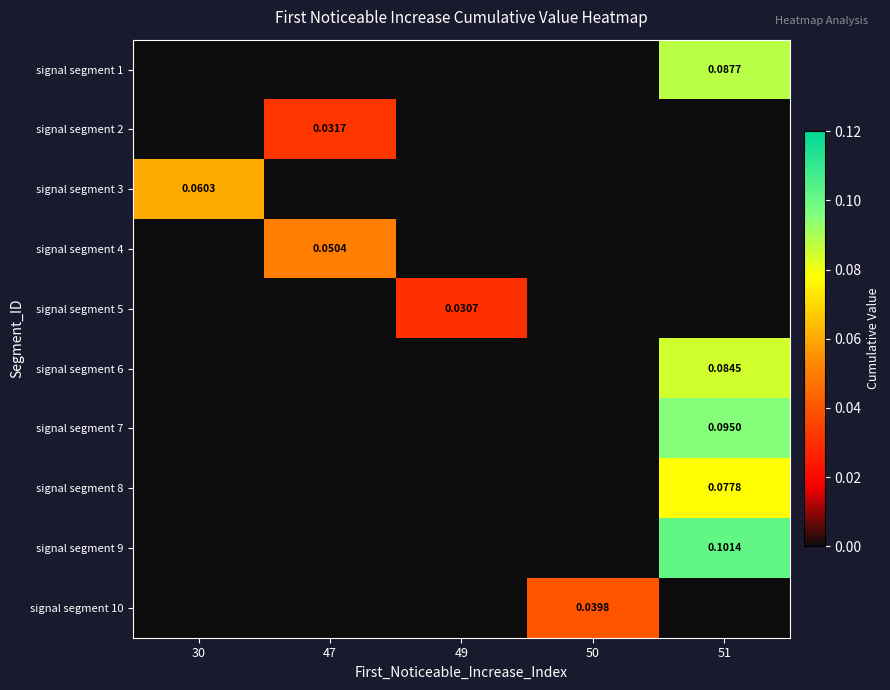

Reading left to right, what are all the values shown in this chart?

row_0: 0.0	0.0	0.0	0.0	0.1
row_1: 0.0	0.0	0.0	0.0	0.0
row_2: 0.1	0.0	0.0	0.0	0.0
row_3: 0.0	0.1	0.0	0.0	0.0
row_4: 0.0	0.0	0.0	0.0	0.0
row_5: 0.0	0.0	0.0	0.0	0.1
row_6: 0.0	0.0	0.0	0.0	0.1
row_7: 0.0	0.0	0.0	0.0	0.1
row_8: 0.0	0.0	0.0	0.0	0.1
row_9: 0.0	0.0	0.0	0.0	0.0